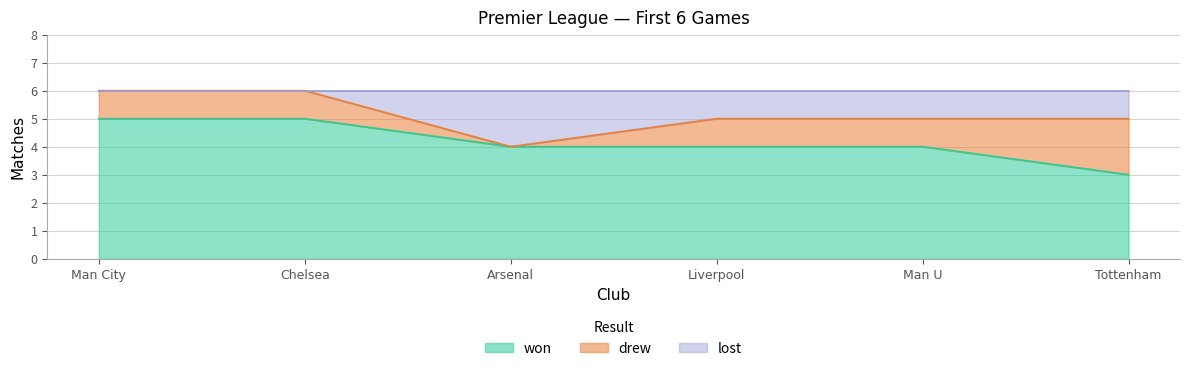

Which category has the highest value in the won series?

Man City